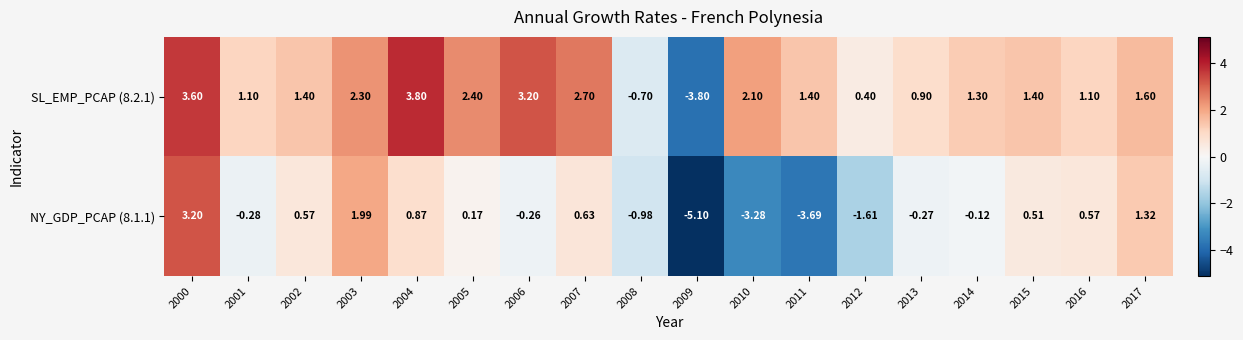

Is the value of SL_EMP_PCAP (8.2.1) at 2016 greater than the value of NY_GDP_PCAP (8.1.1) at 2010?

Yes